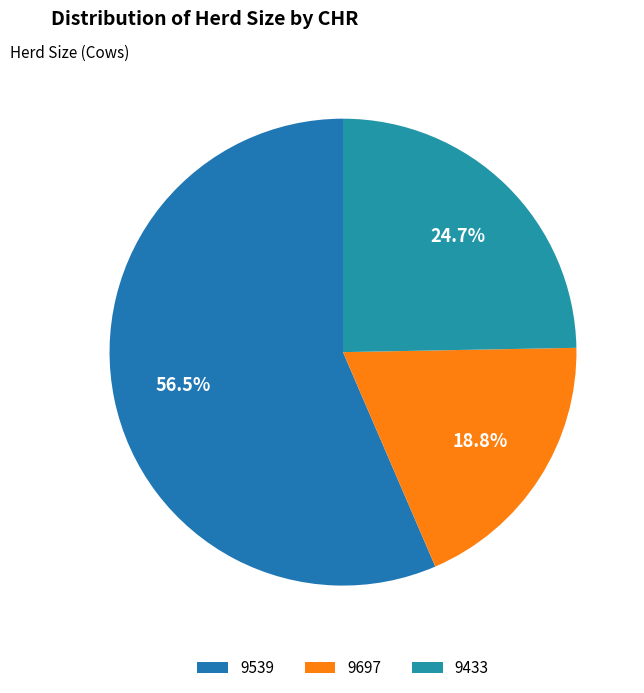

Combined, do 9539 and 9433 account for over 50%?

Yes